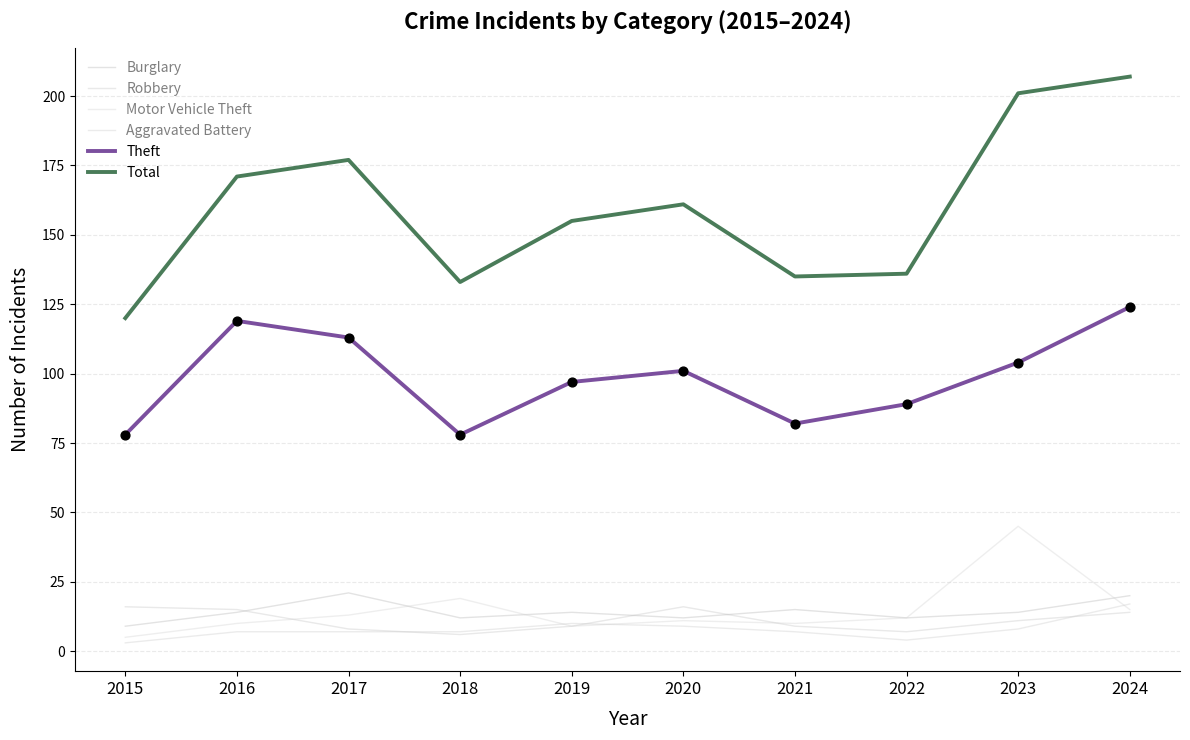

Is the value of Aggravated Battery at 2022 greater than the value of Burglary at 2022?

No